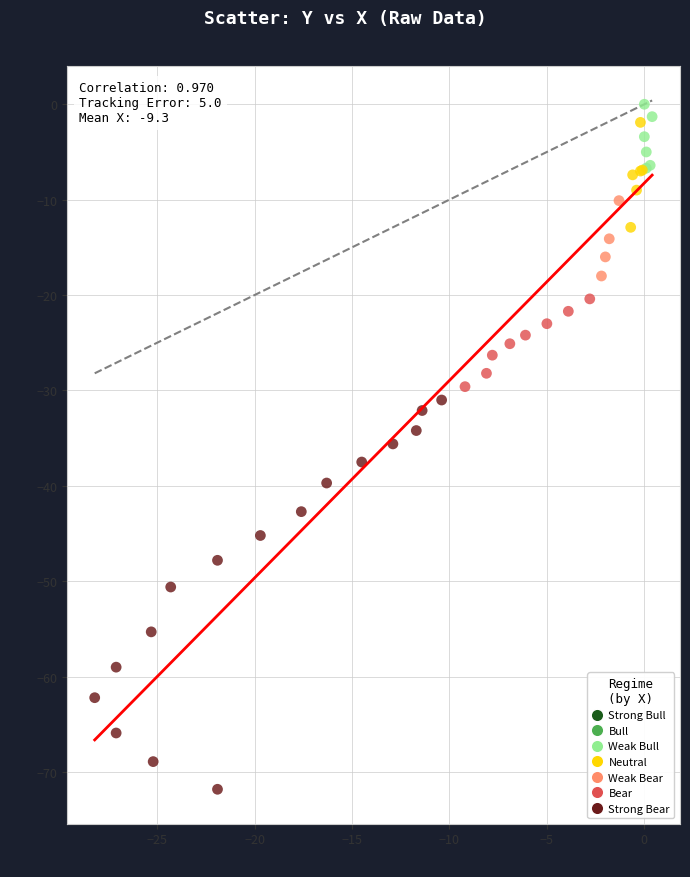

Which series contains the lowest Y value?

Strong Bear